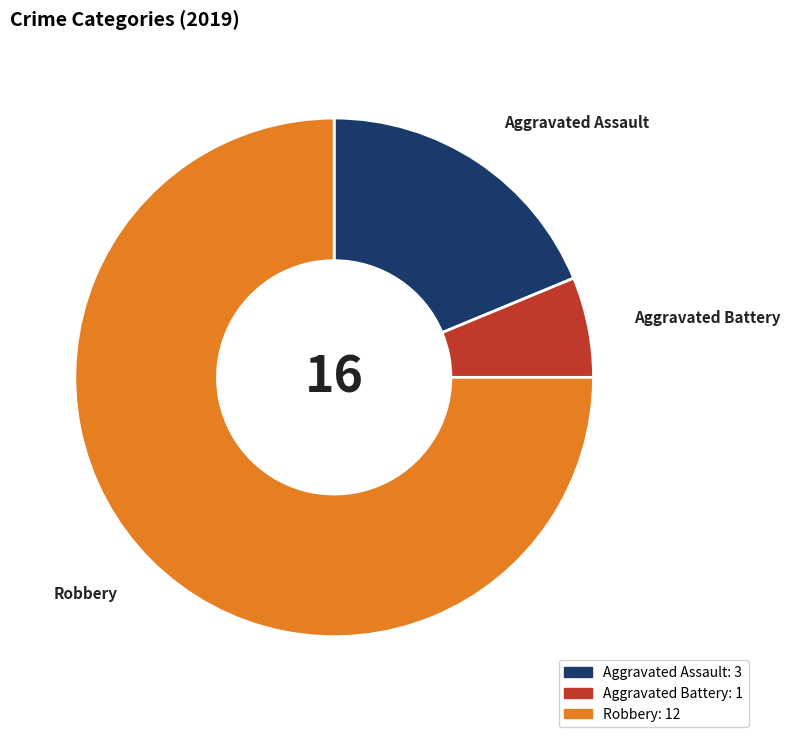

How many slices are in this pie chart?

3